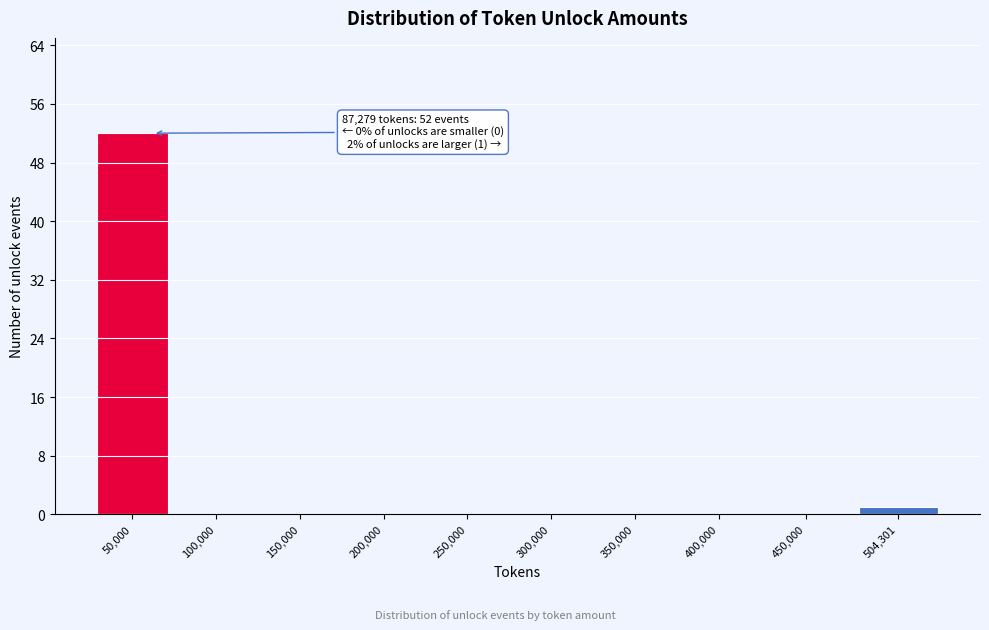

Reading left to right, extract all data points from this chart.

50,000=52	100,000=0	150,000=0	200,000=0	250,000=0	300,000=0	350,000=0	400,000=0	450,000=0	504,301=1